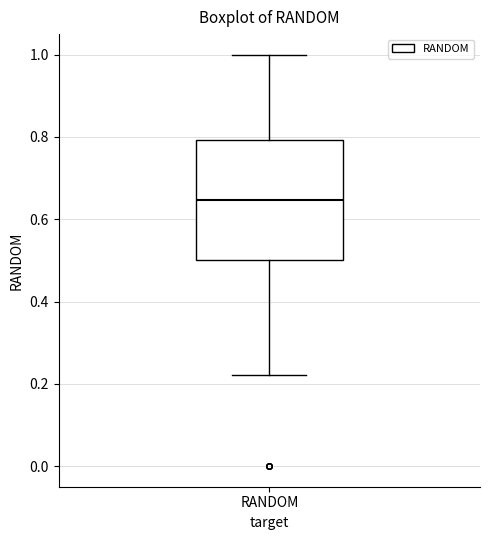

Read this box plot against the y-axis: the position of the median line, the range covered by the box, and the ends of both whiskers. The values are not printed on the chart, so give them approximately, as read against the axis.

median 0.64, box 0.50 to 0.80, whiskers 0.22 to 1.00